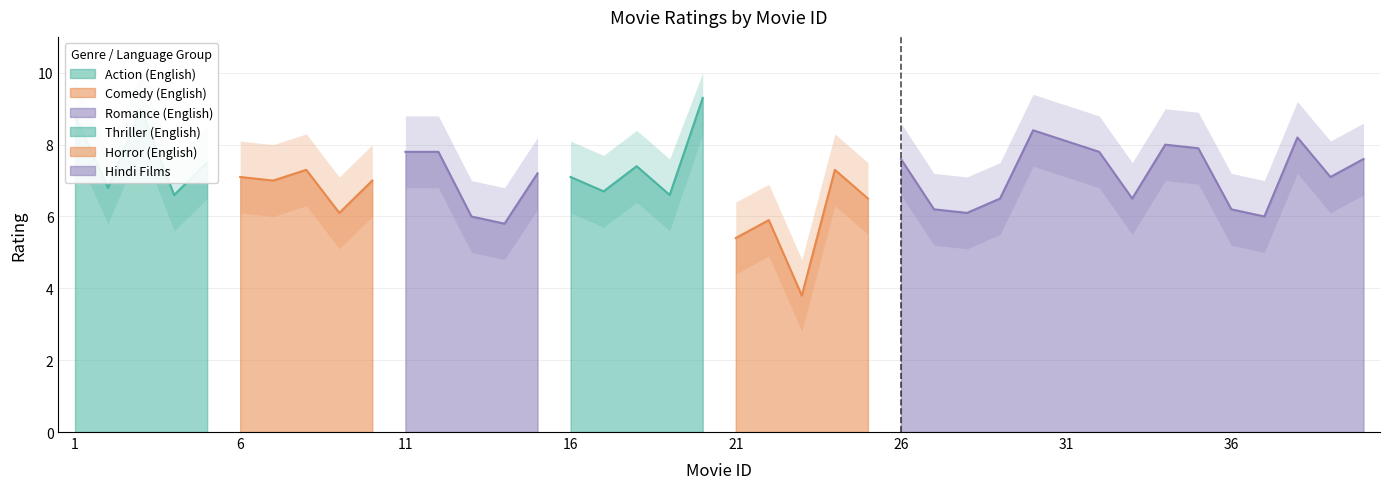

How many lines are shown in the chart?

3